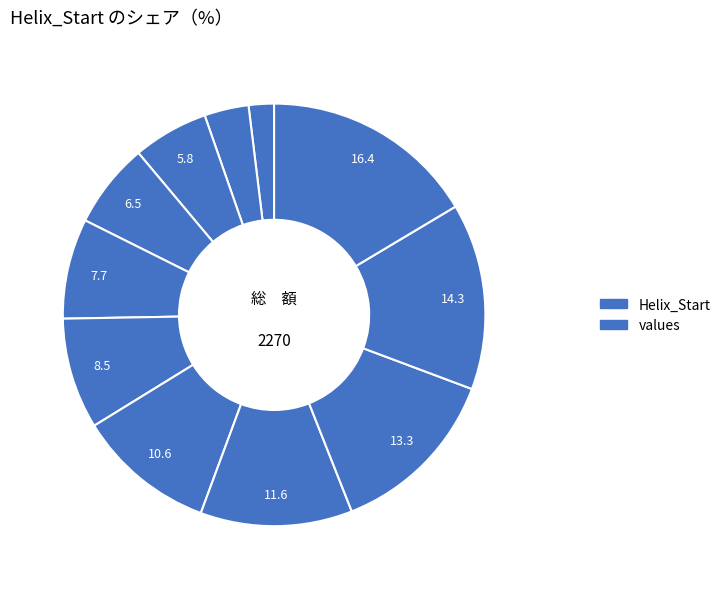

How many slices are in this pie chart?

11